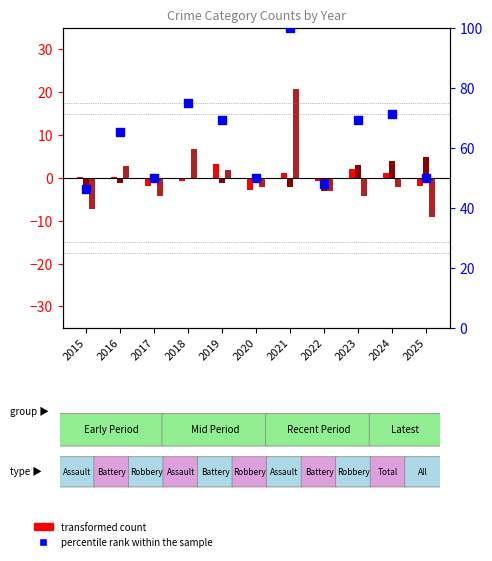

At how many categories does at least one series exceed 63?

6